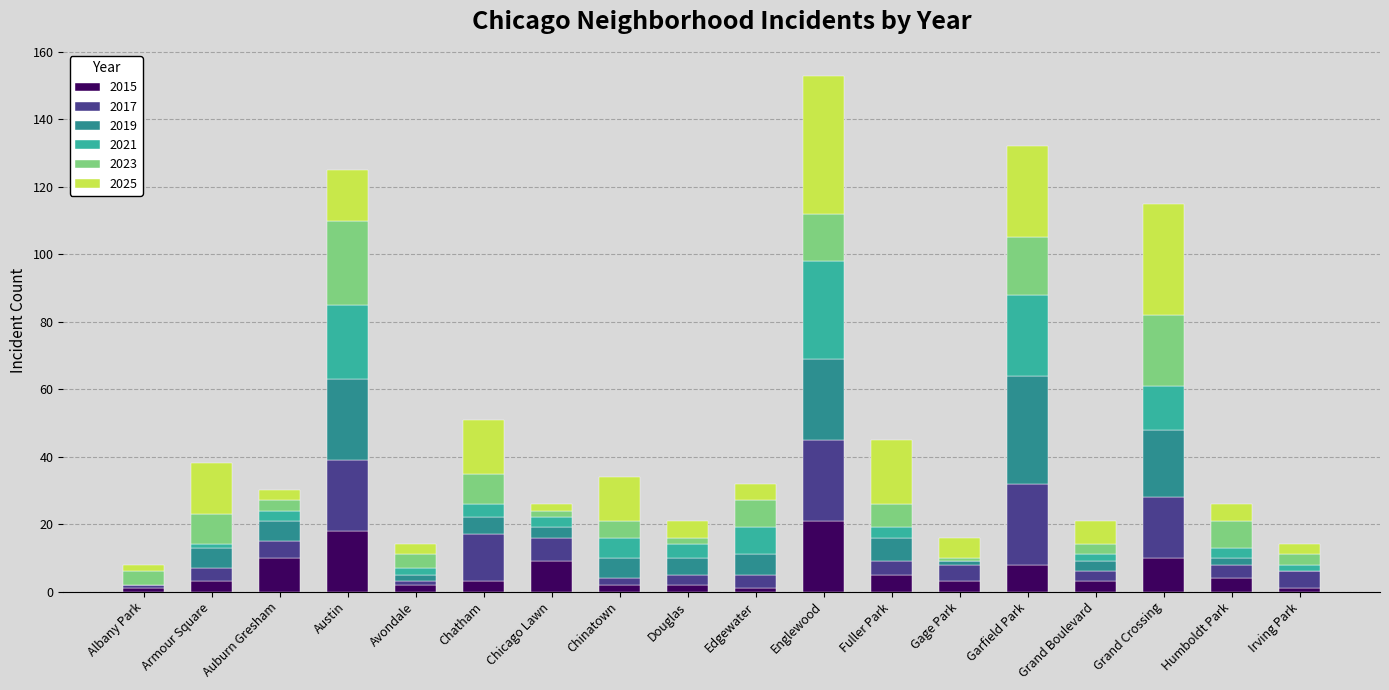

What is the maximum value for 2015?

21